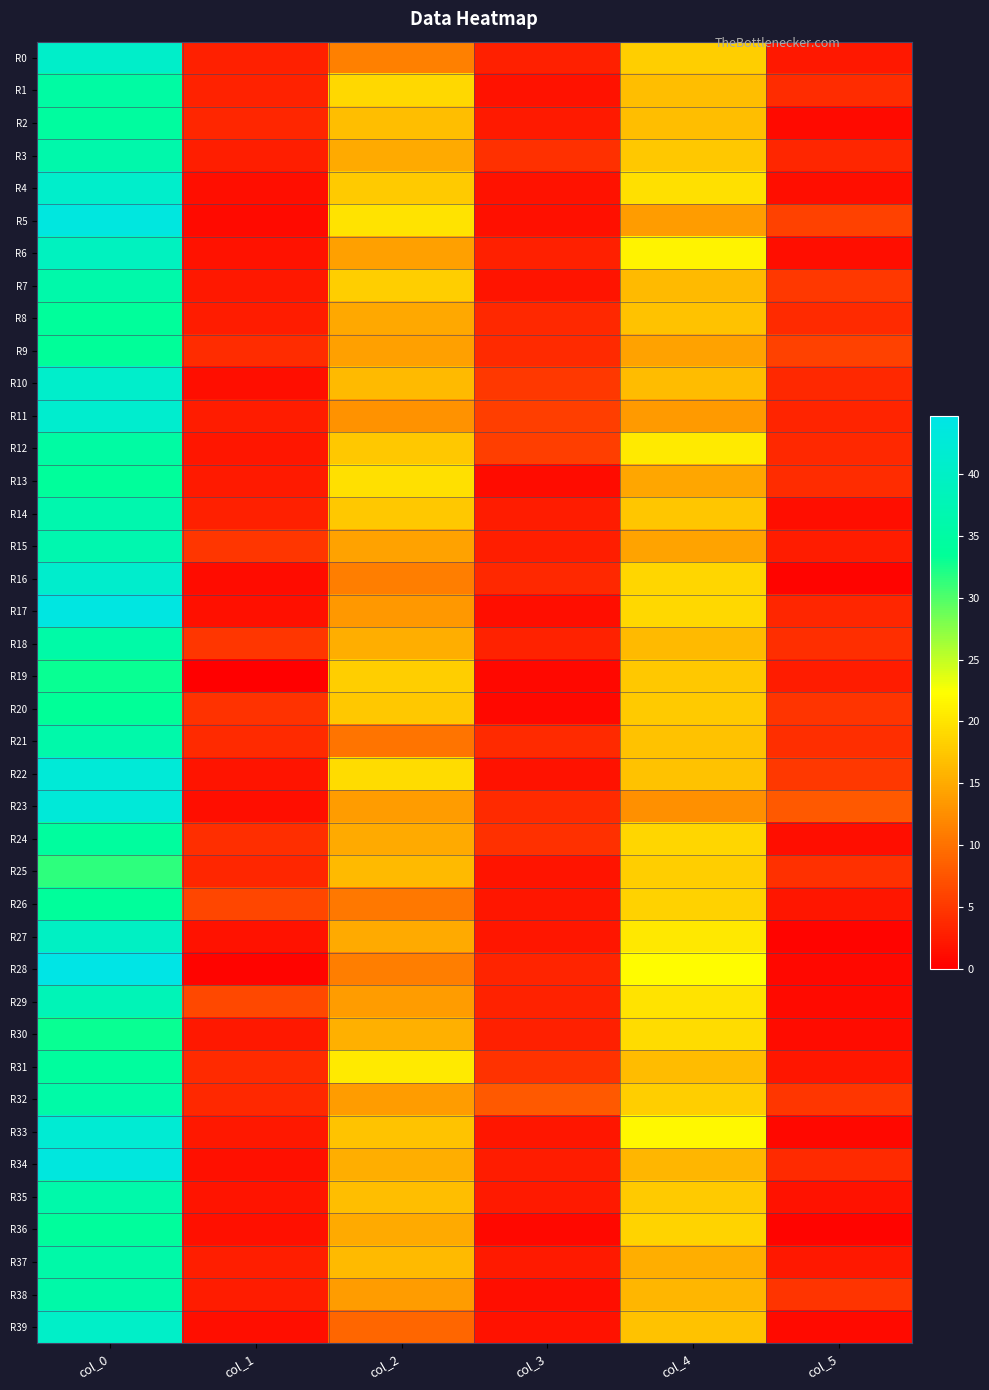

Which series changed the most between col_1 and col_2?

R5